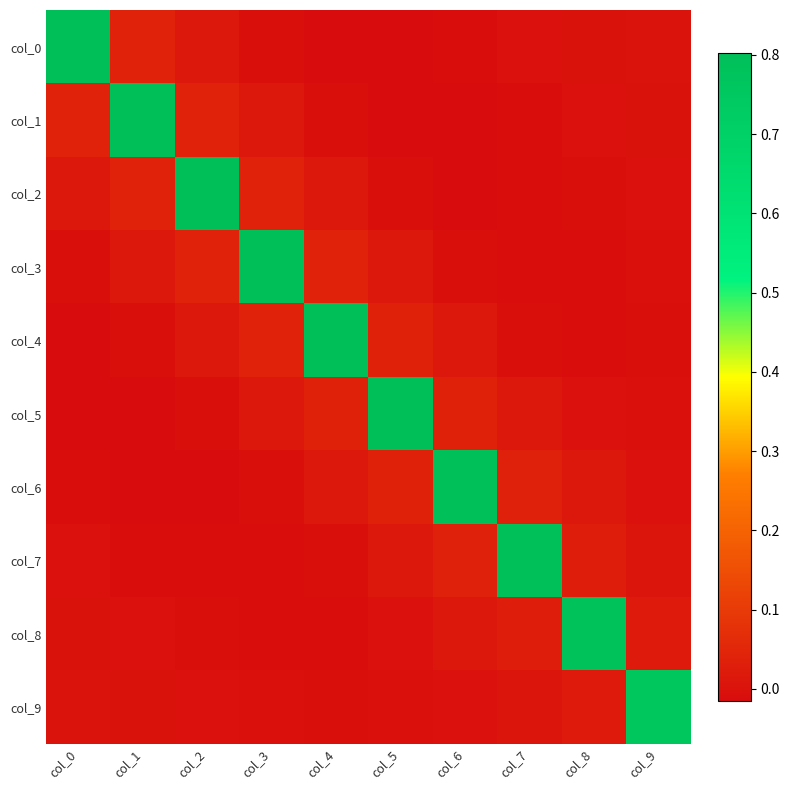

At col_3, list the series in order from smallest to largest.

col_7, col_8, col_0, col_6, col_9, col_5, col_1, col_4, col_2, col_3